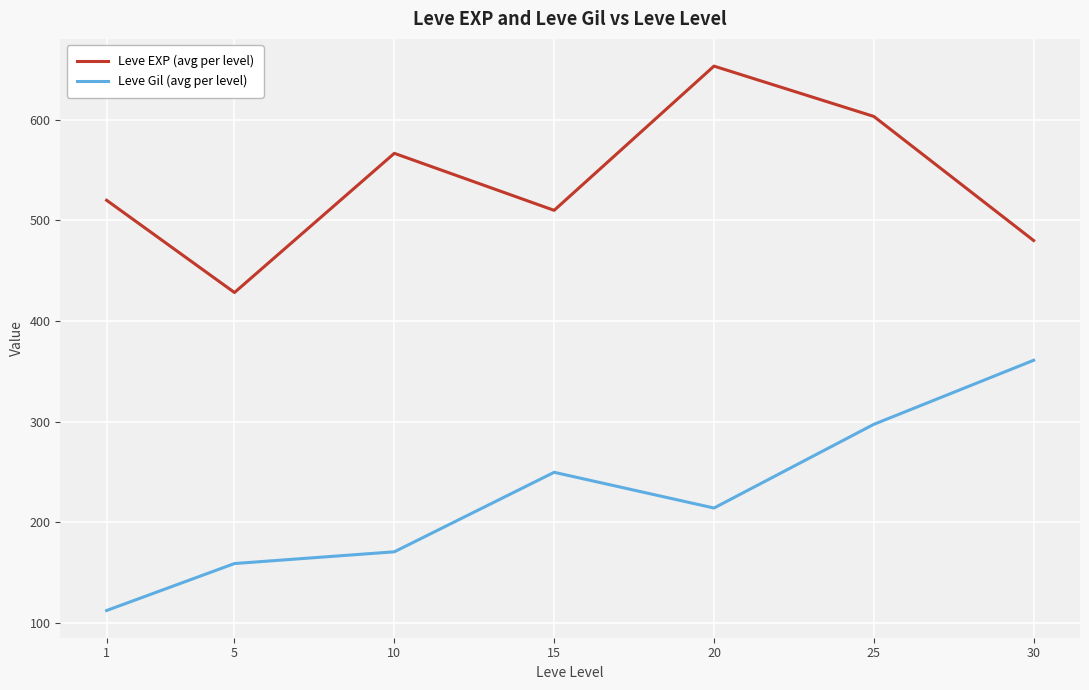

Does the chart have visible grid lines?

Yes